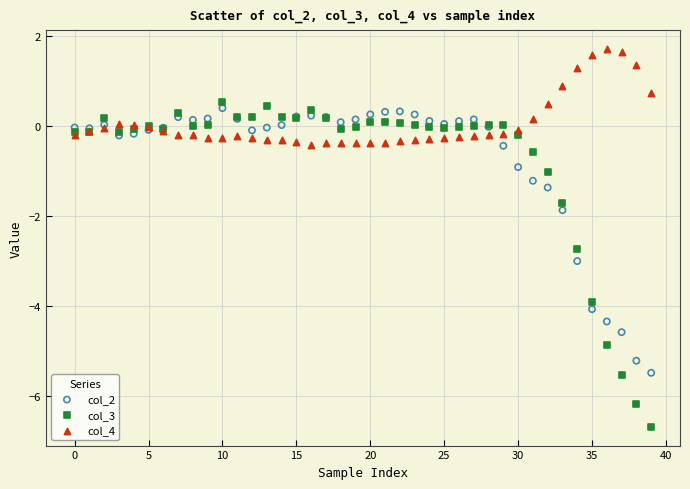

Which series contains the highest Y value?

col_4